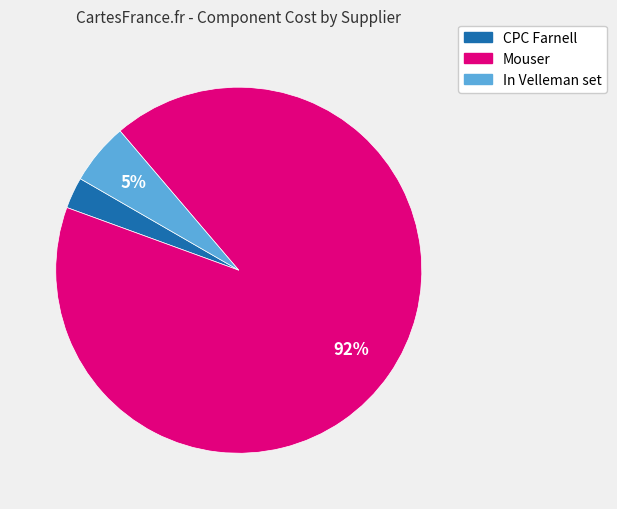

To the nearest percent, what is the average slice percentage?

33%